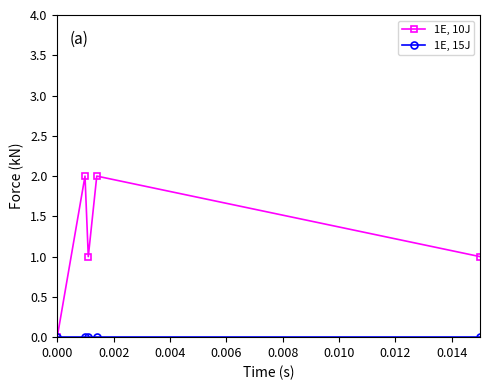

Which series has the largest total across all categories?

1E, 10J